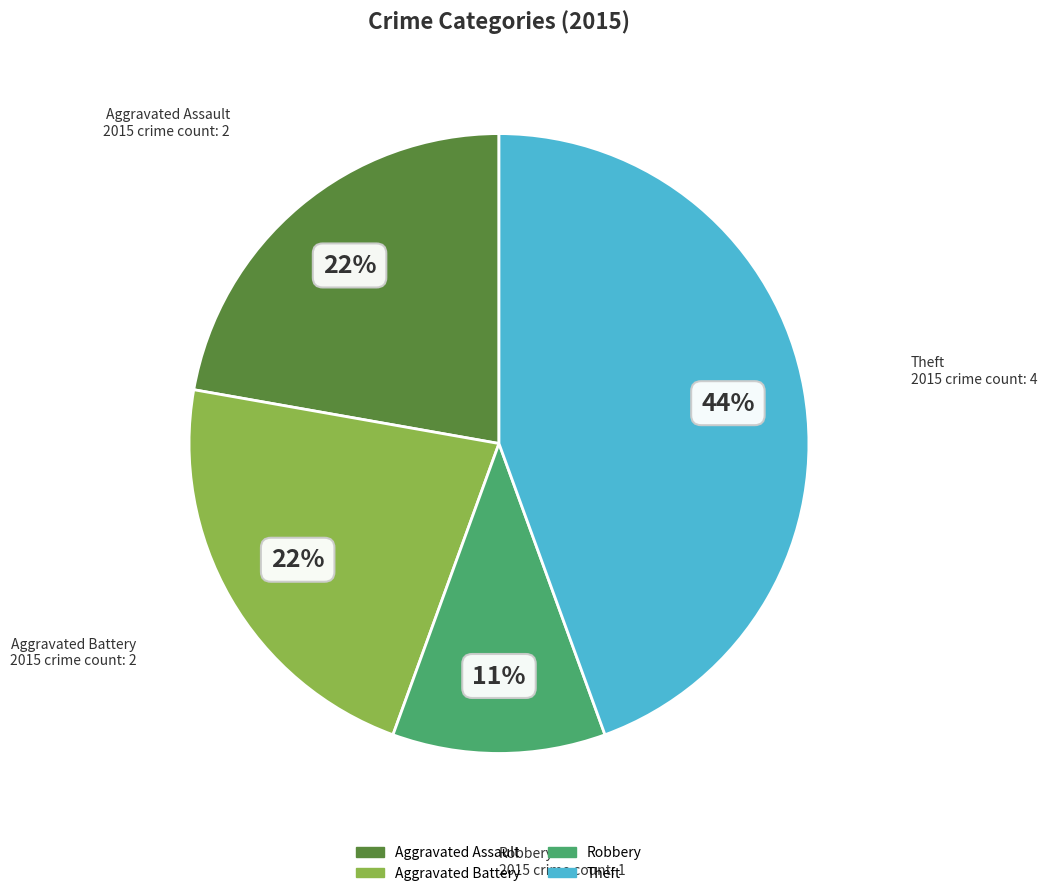

Does any single category account for the majority?

No